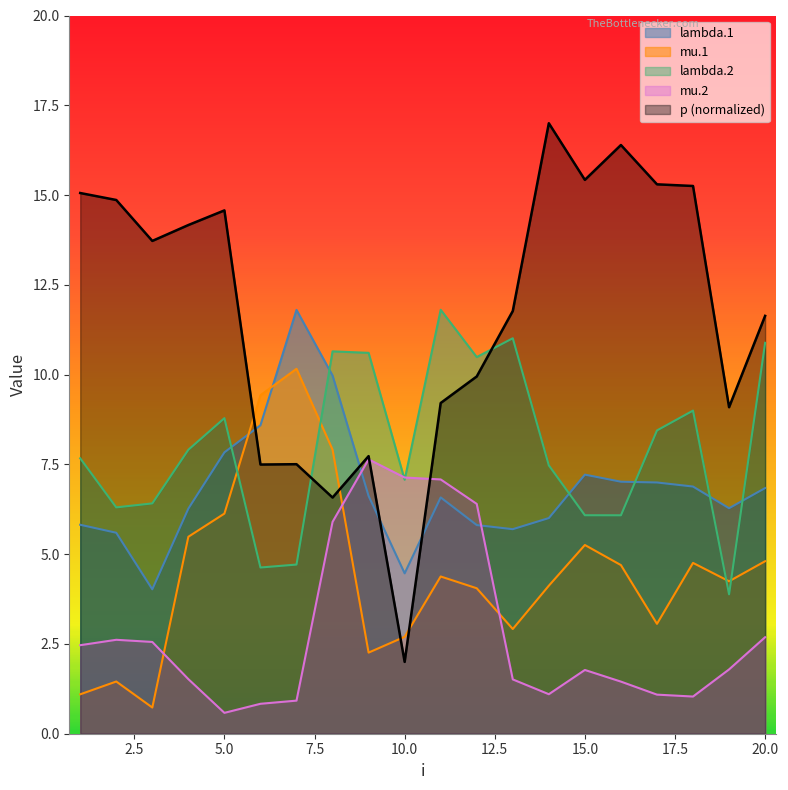

After their last crossing, which series has the higher values: p or mu.1?

p